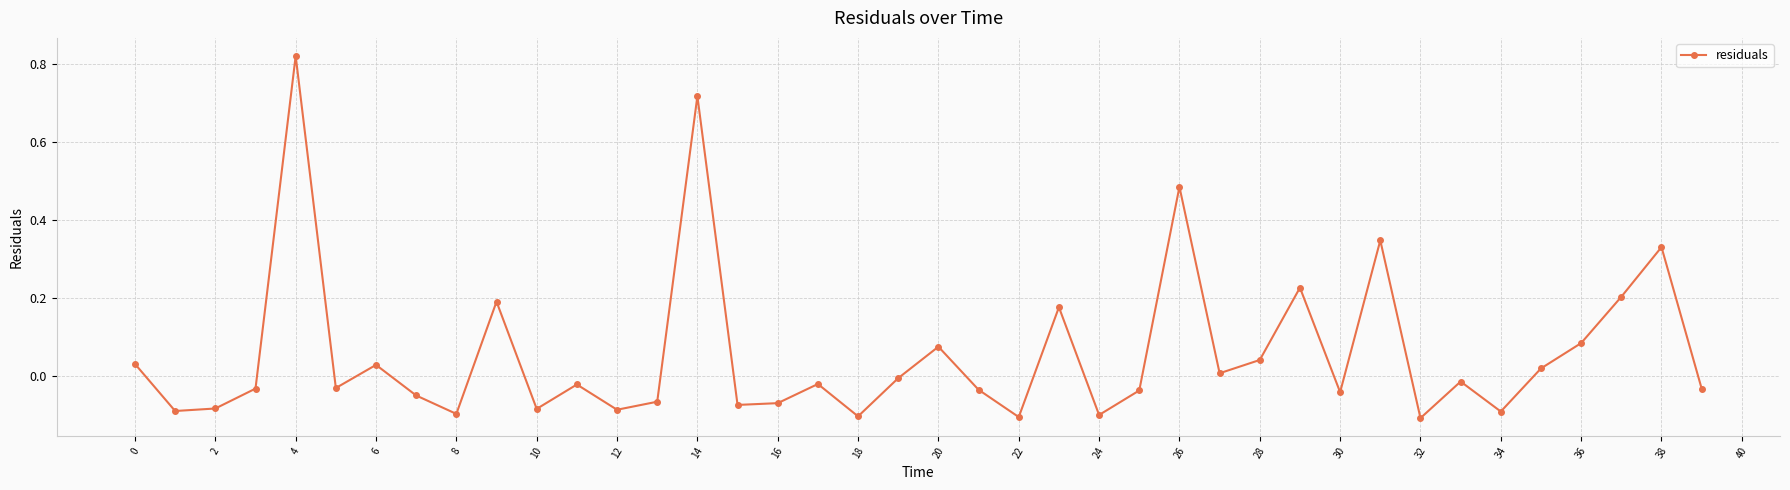

True or false: there are more than 1 points higher than both neighbors.

True